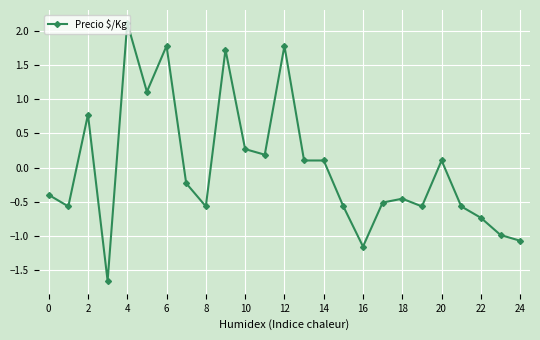

What is the smallest value displayed?

-1.7